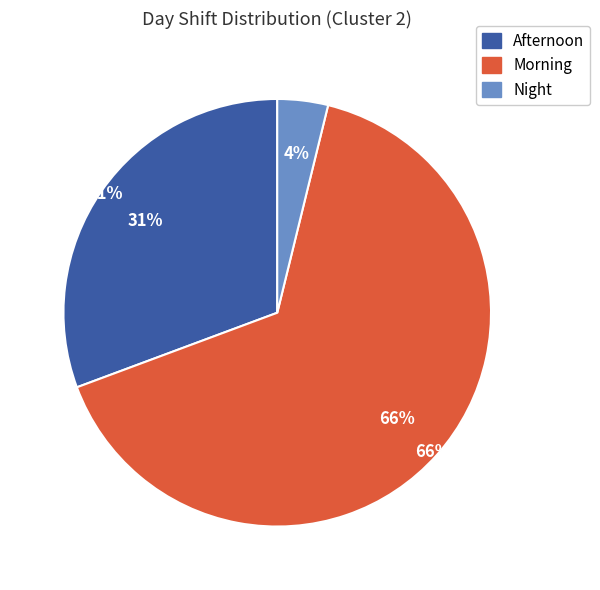

To the nearest percent, what is the combined percentage of Night and Morning?

69%